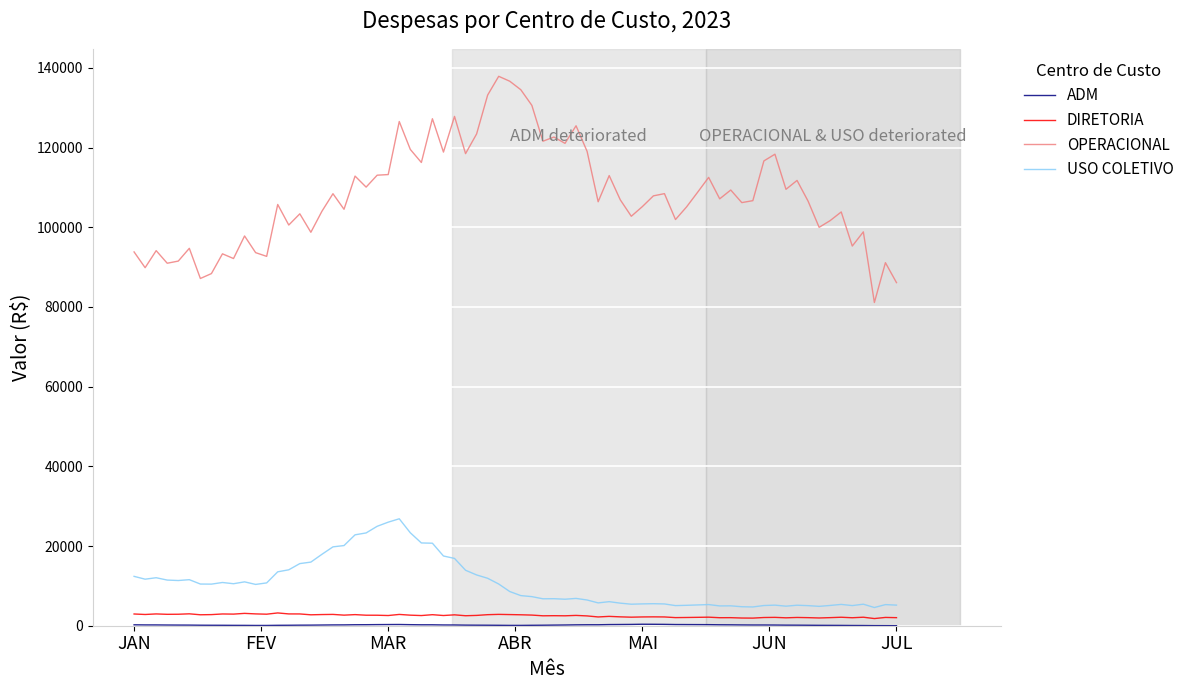

Which series has the widest spread of values?

OPERACIONAL